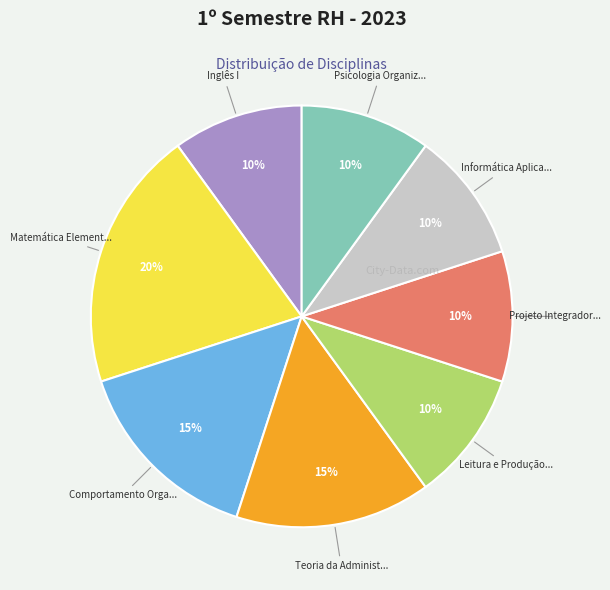

Does any single category account for the majority?

No